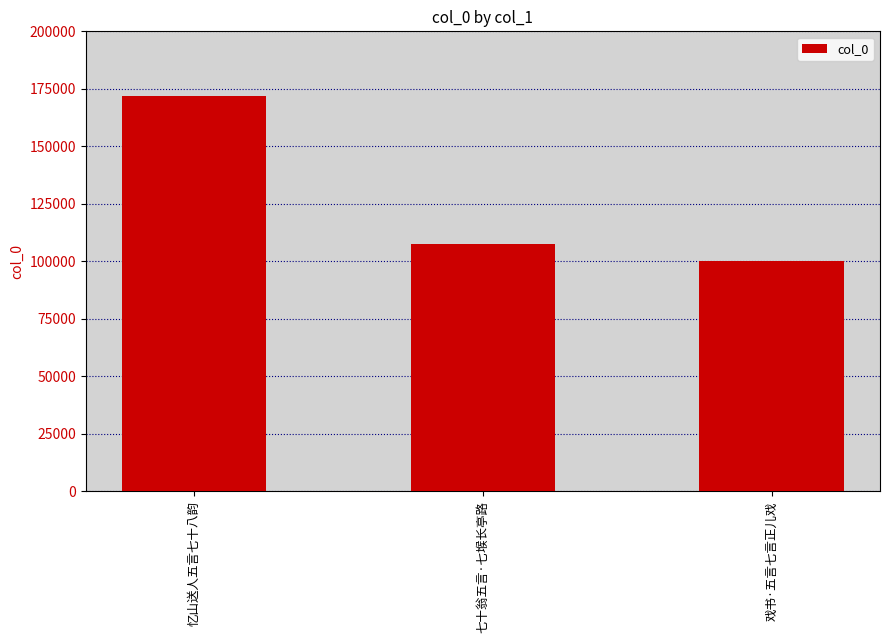

What position from the left is 七十翁五言·七堠长亭路?

2